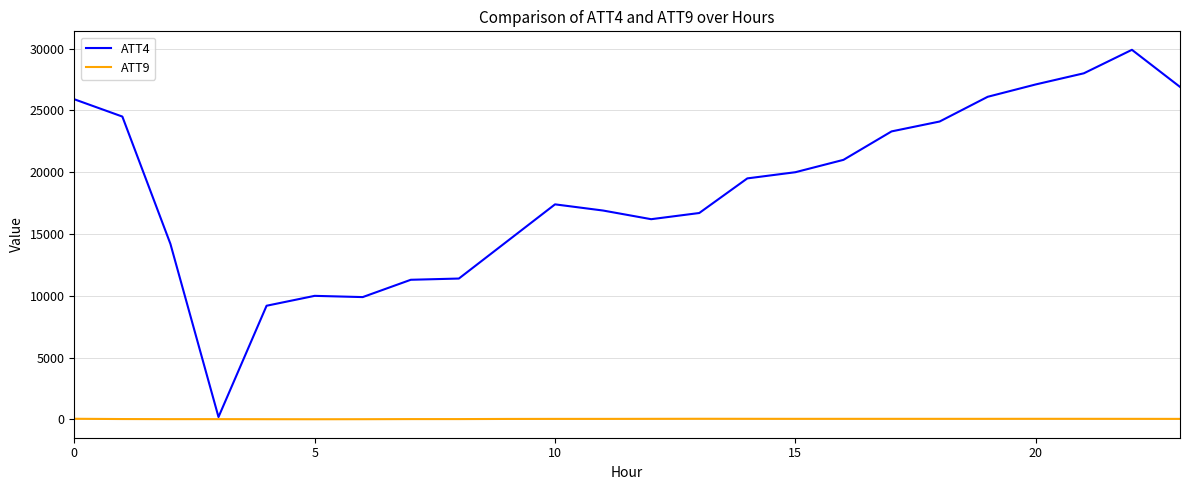

Which series has the largest total across all categories?

ATT4